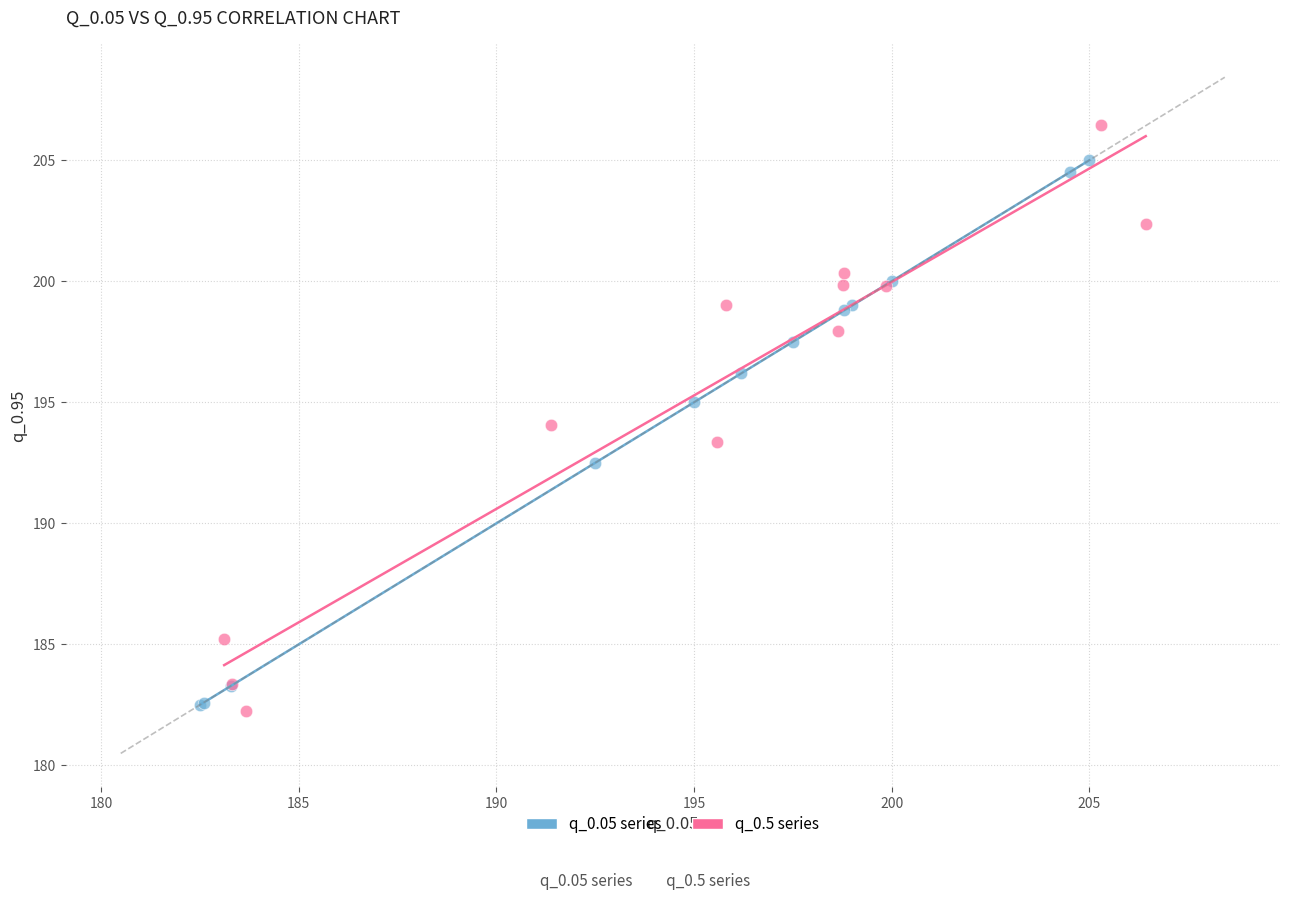

Which series contains the highest Y value?

q_0.5 series